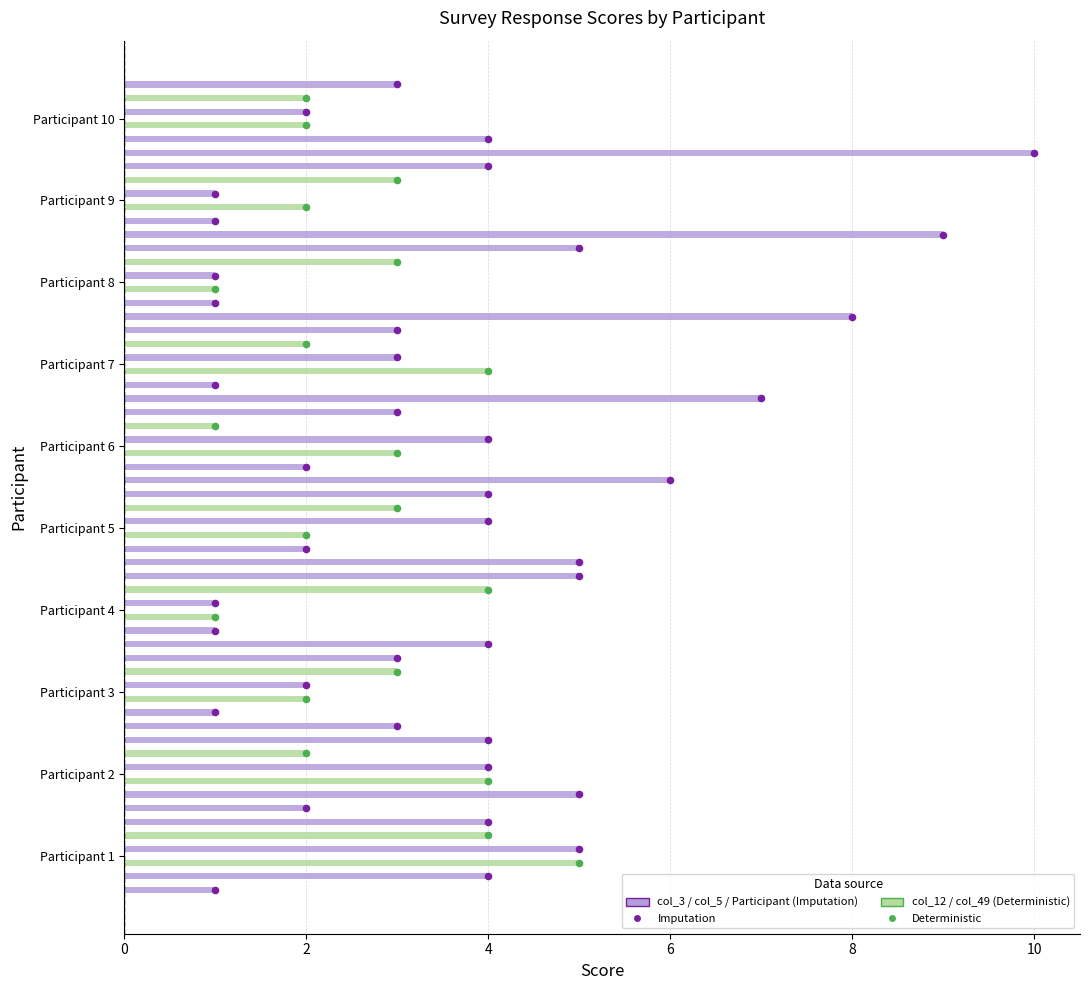

At how many categories does at least one series exceed 3?

9